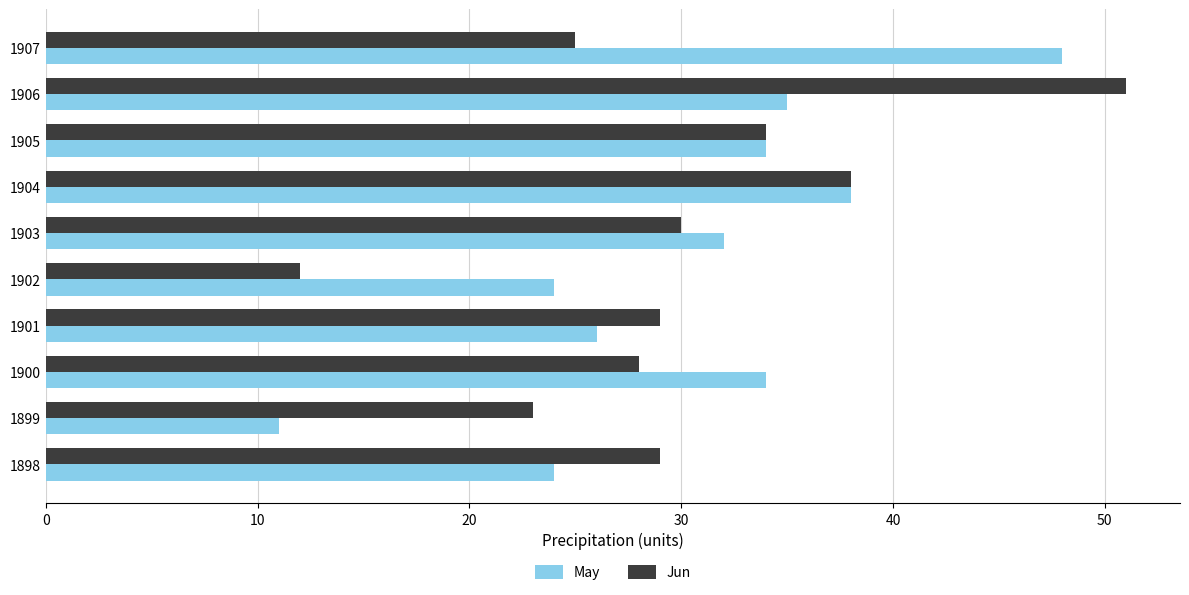

What is the greatest value displayed?

51